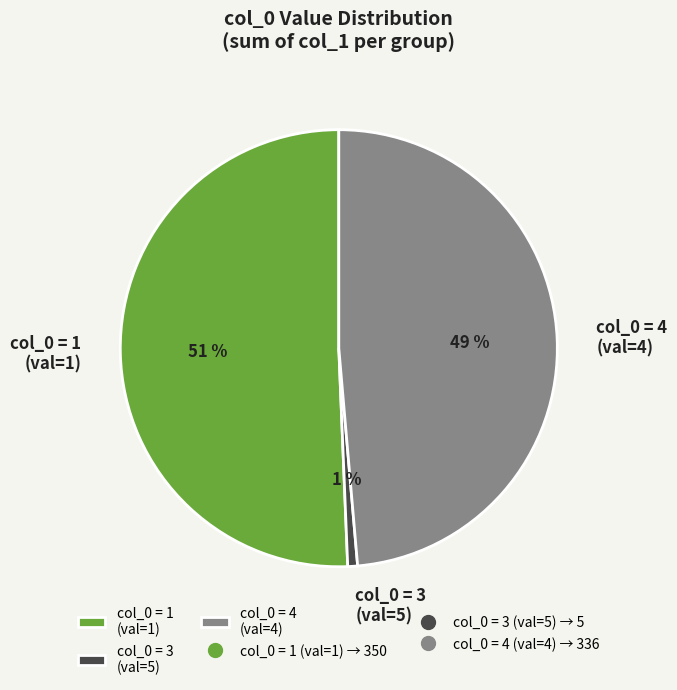

The col_0 = 4 (val=4) slice represents 40% of the pie. True or false?

False